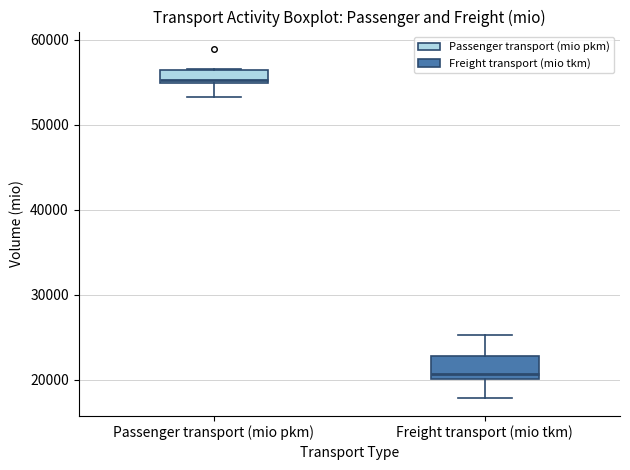

Where does the lower whisker of the box for Passenger transport (mio pkm) end on the y-axis? The values are not printed on the chart, so give them approximately, as read against the axis.

53000